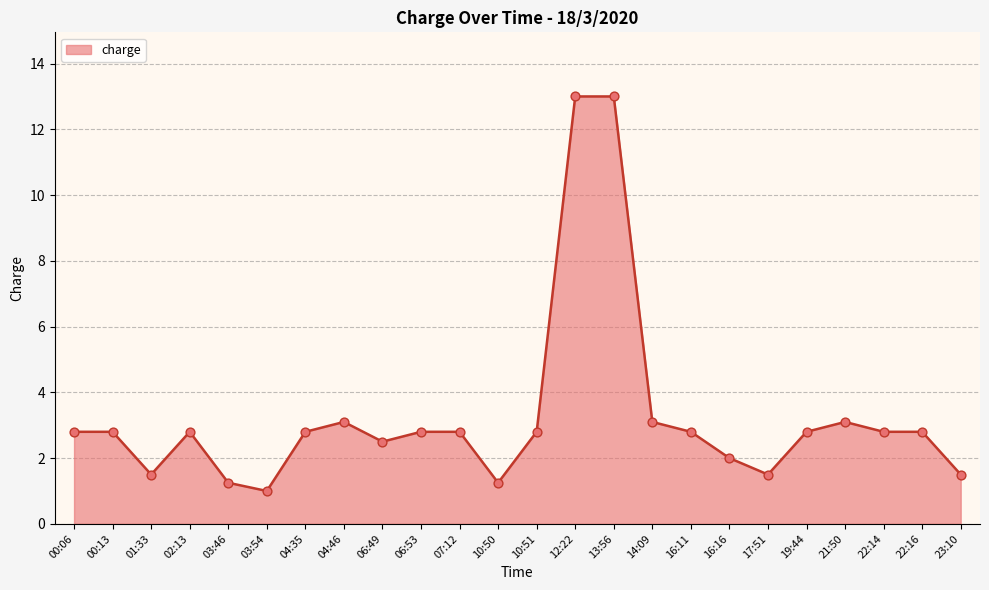

Which has a higher value, 23:10 or 03:54?

23:10